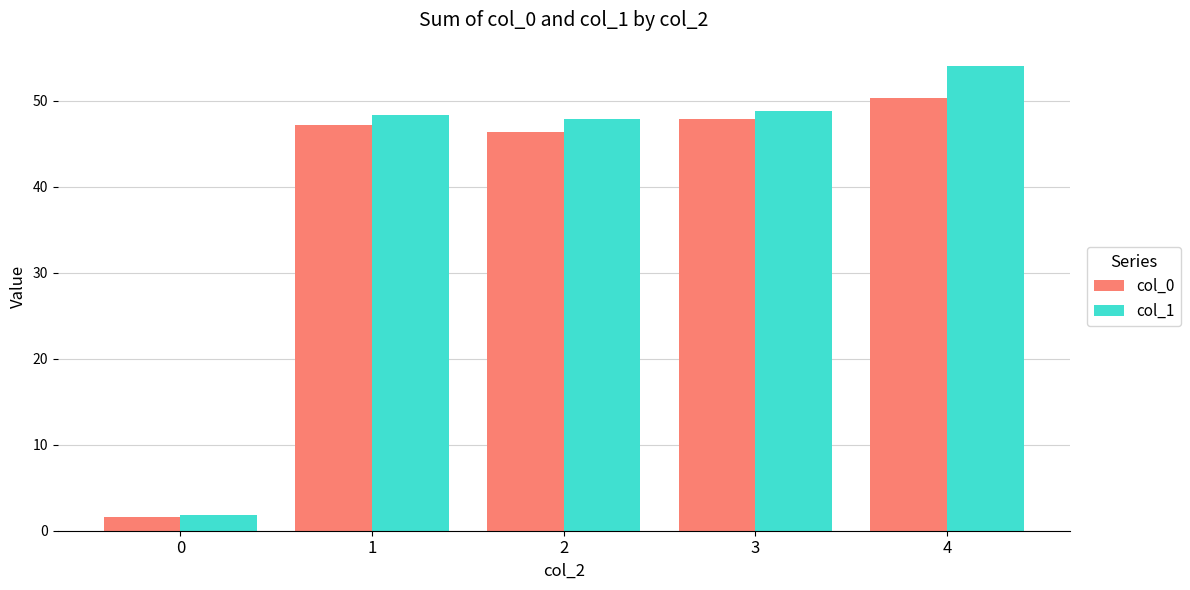

What are all the series names shown in the legend?

col_0, col_1